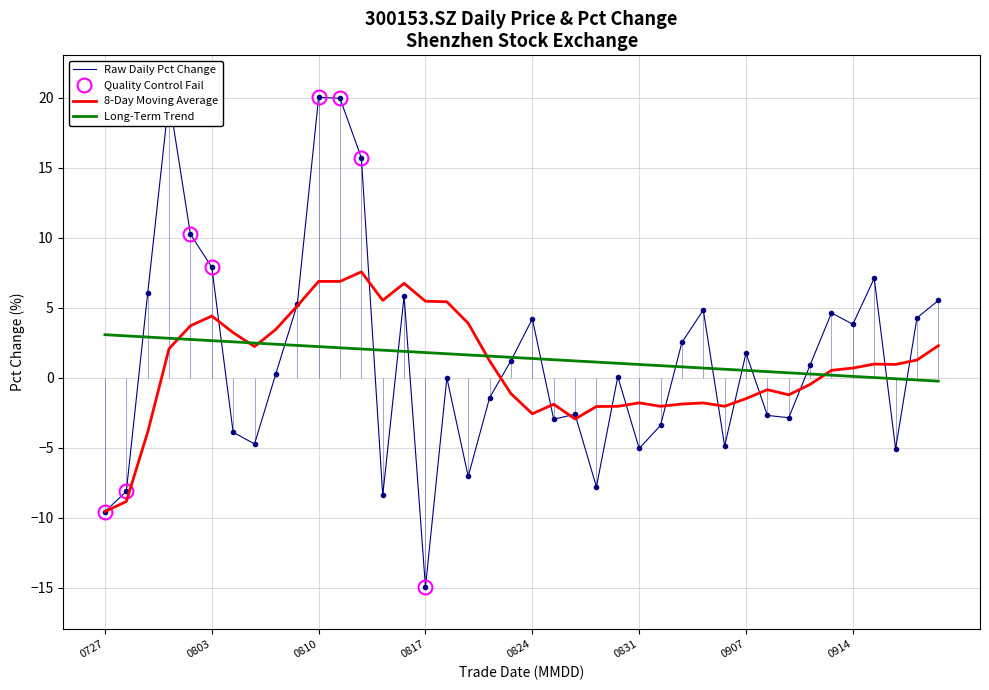

How many categories are shown in the chart?

40